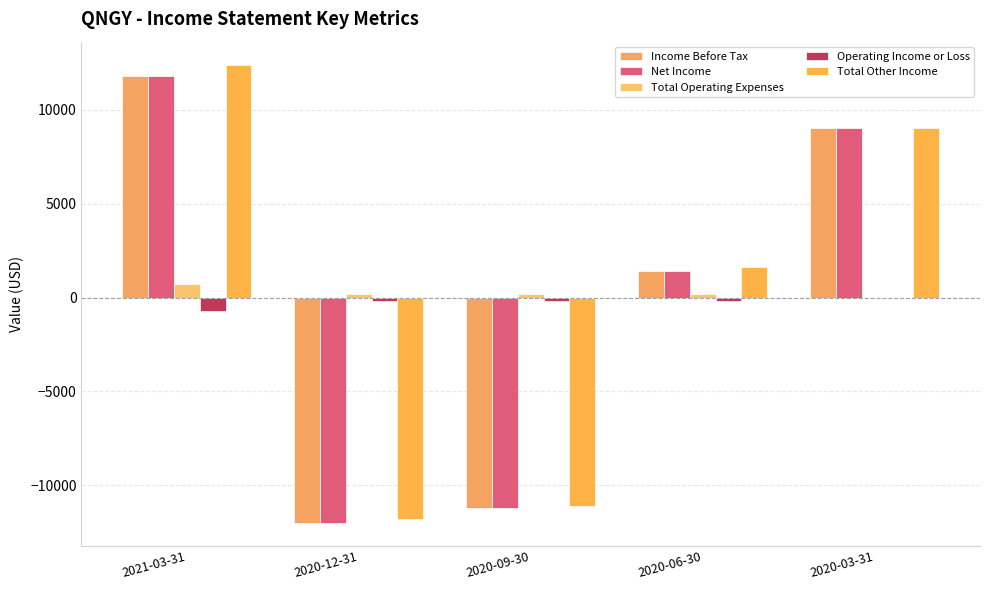

What is the difference between the Total Other Income values at 2020-12-31 and 2020-09-30?

700